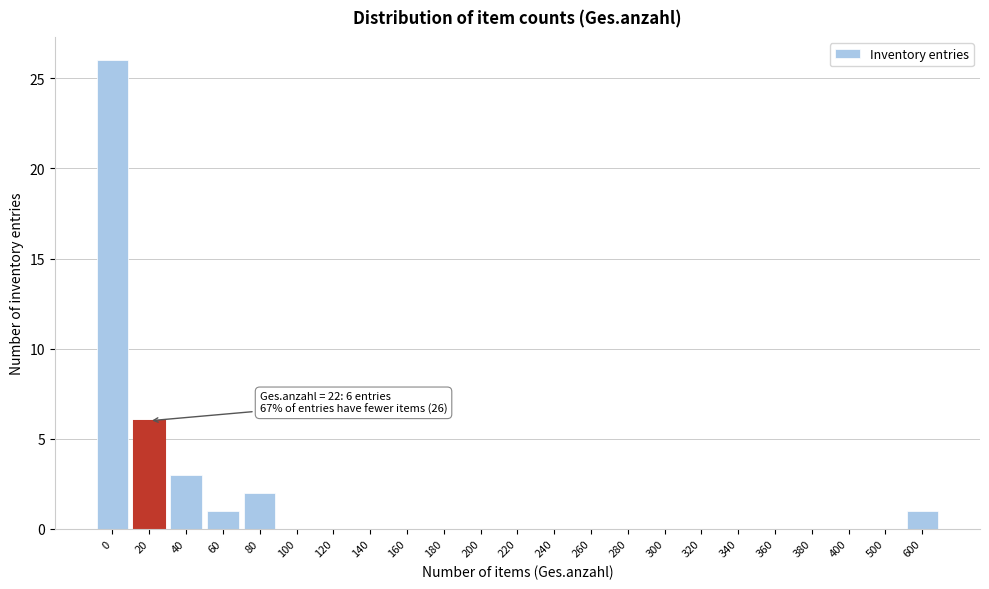

Reading right to left, transcribe all the data shown in this chart.

600=1	500=0	400=0	380=0	360=0	340=0	320=0	300=0	280=0	260=0	240=0	220=0	200=0	180=0	160=0	140=0	120=0	100=0	80=2	60=1	40=3	20=6	0=26